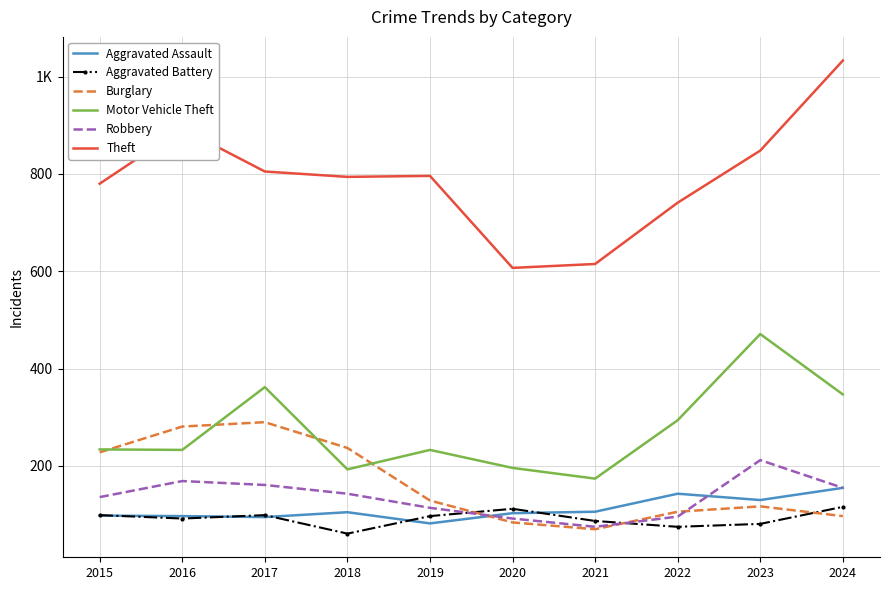

The value of Theft at 2021 is 615. True or false?

True